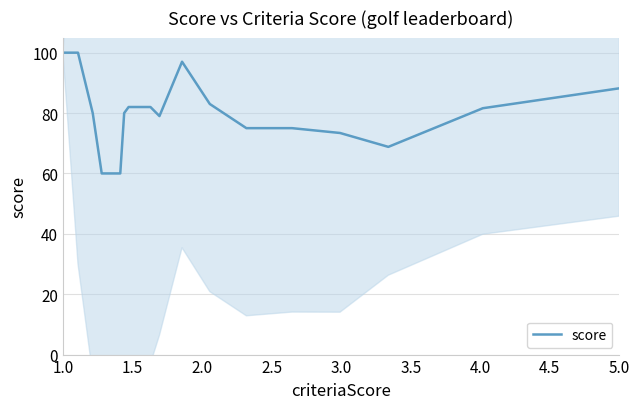

What is the lowest value of the score series?

60.0